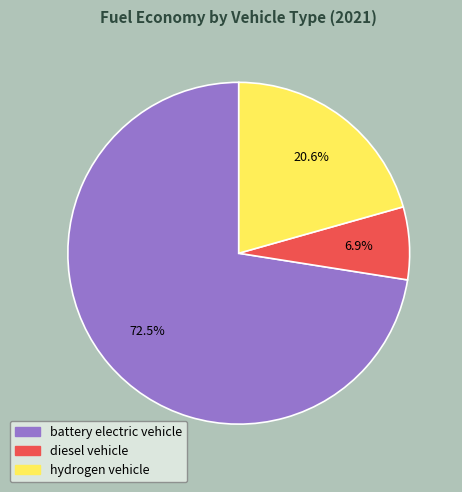

Does battery electric vehicle account for over 50% of the chart?

Yes